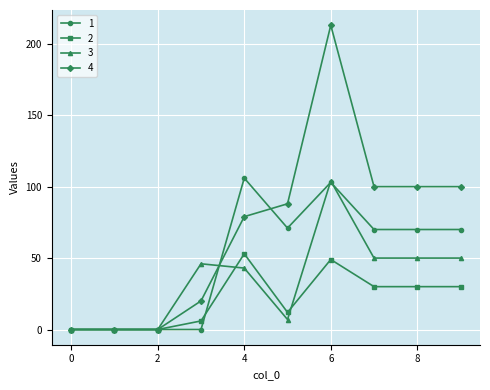

List the series in order of their overall mean, highest first.

4, 1, 3, 2